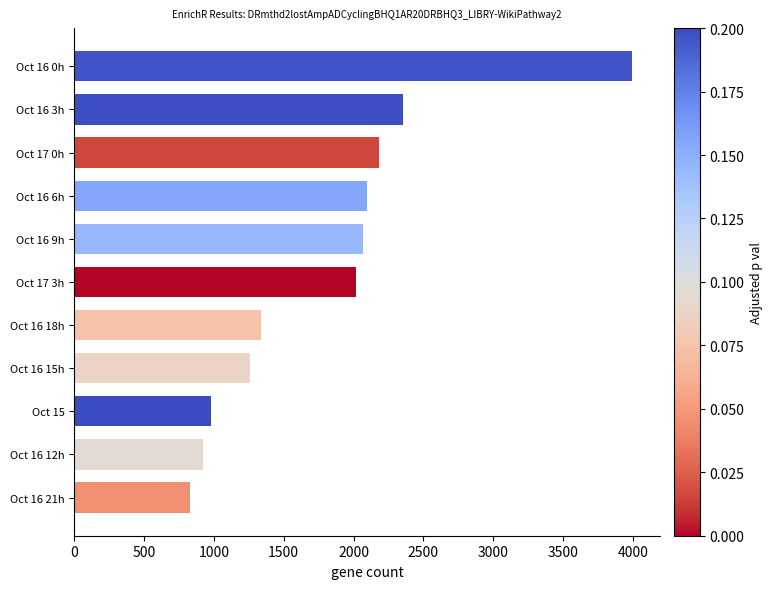

At which label is the value closest to 2411?

Oct 16 3h